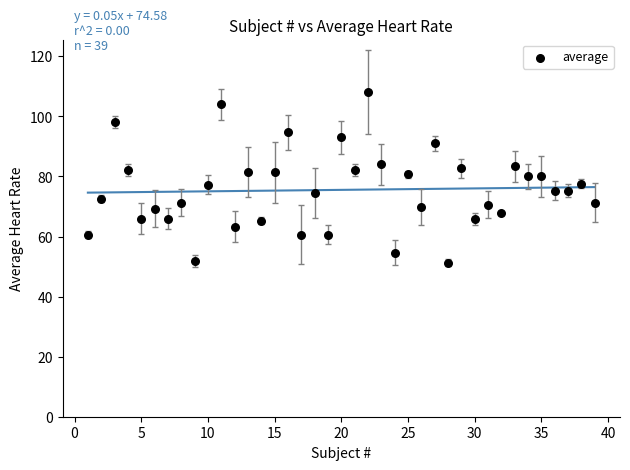

What is the range of X values (max minus min)?

38.0